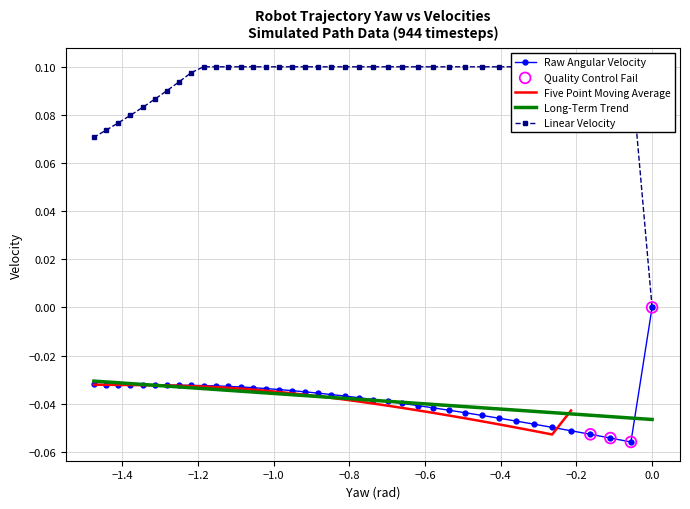

At how many categories does at least one series exceed 0?

38